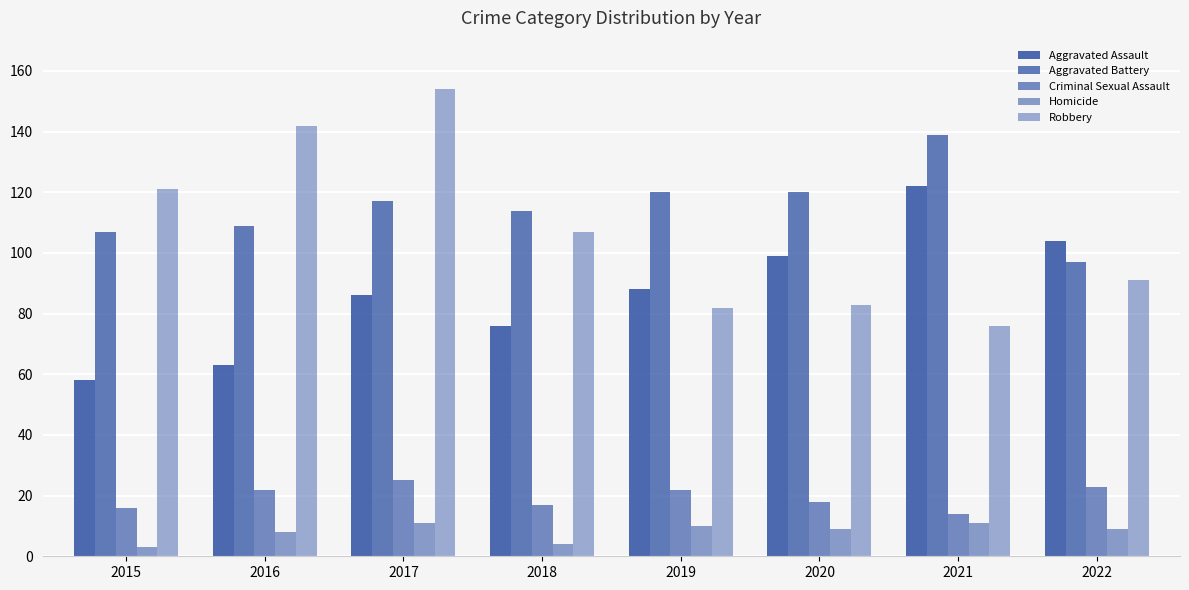

Reading left to right, transcribe all the data shown in this chart.

Aggravated Assault: 58	63	86	76	88	99	122	104
Aggravated Battery: 107	109	117	114	120	120	139	97
Criminal Sexual Assault: 16	22	25	17	22	18	14	23
Homicide: 3	8	11	4	10	9	11	9
Robbery: 121	142	154	107	82	83	76	91